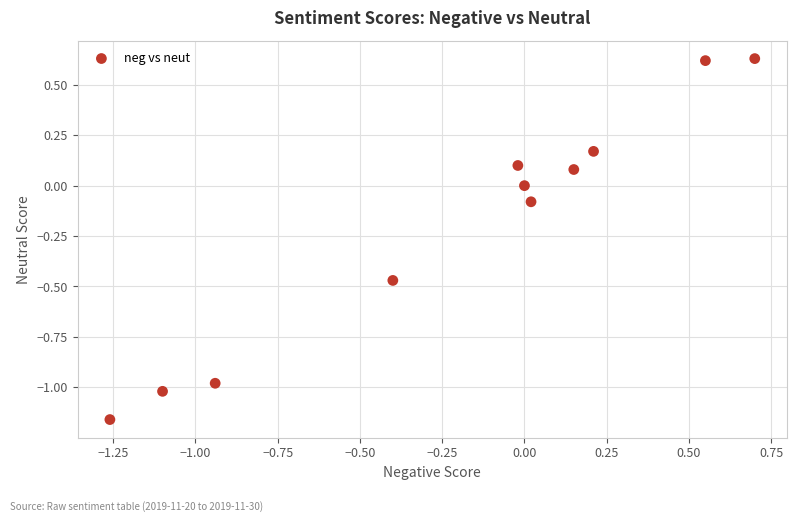

What is the range of Y values (max minus min)?

1.8